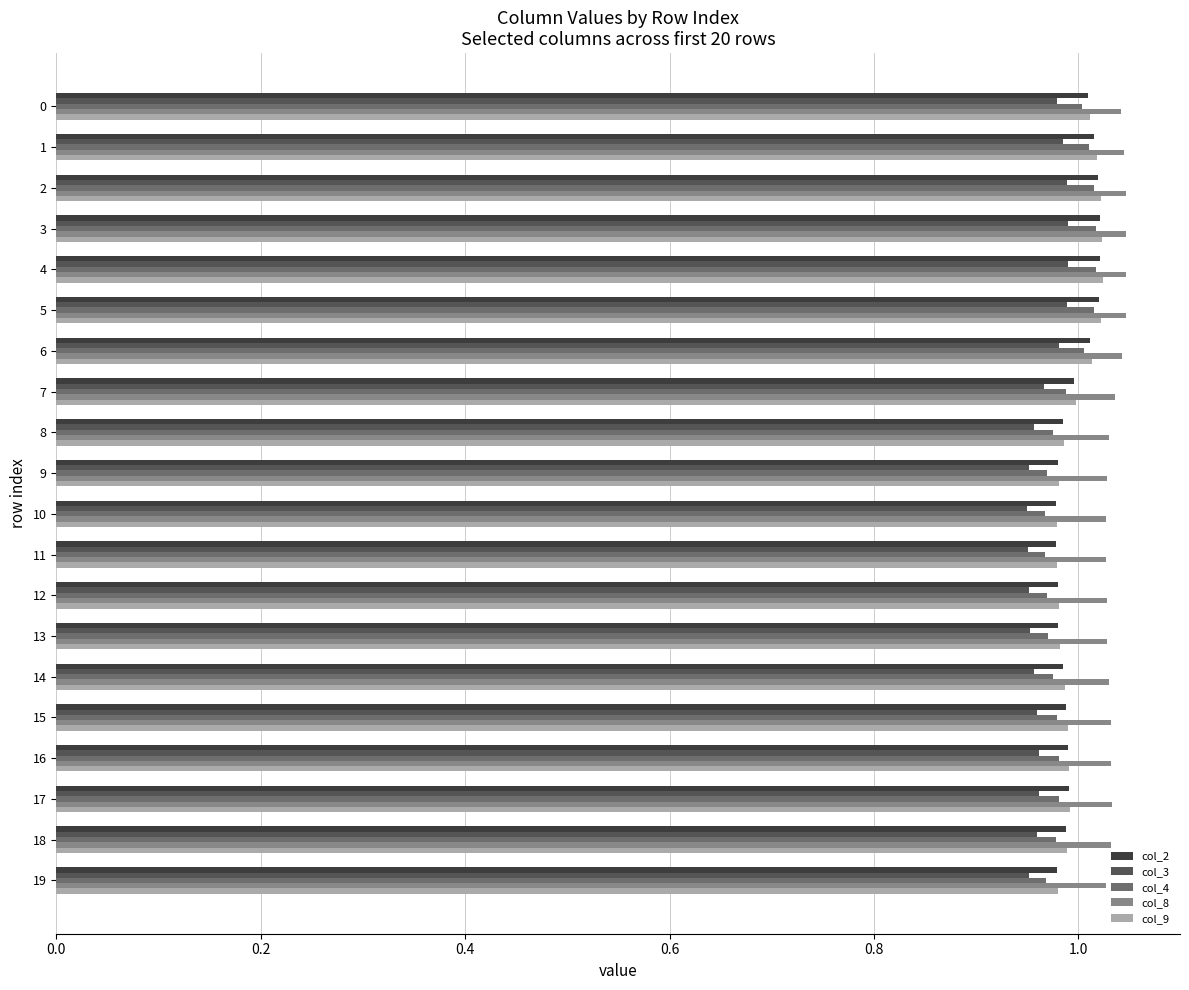

Is it true that col_3 equals 0.5 at 15?

False